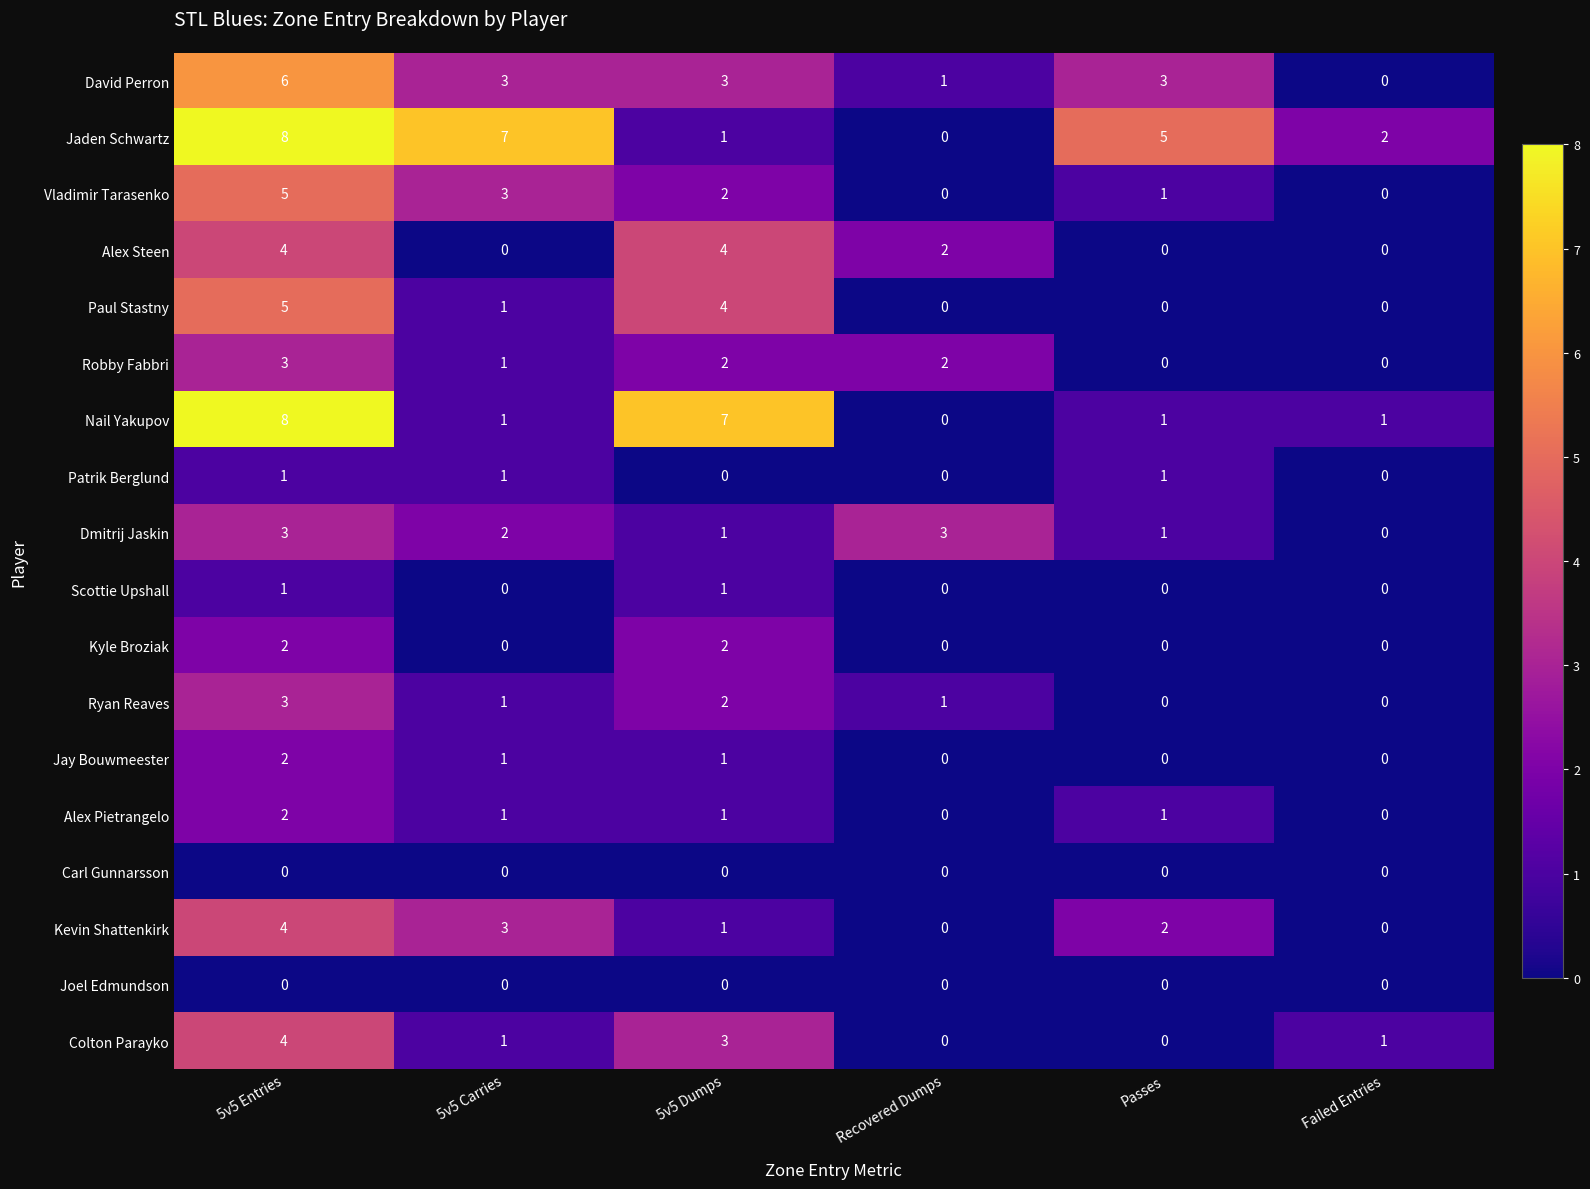

At which category is the sum across all series the highest?

5v5 Entries